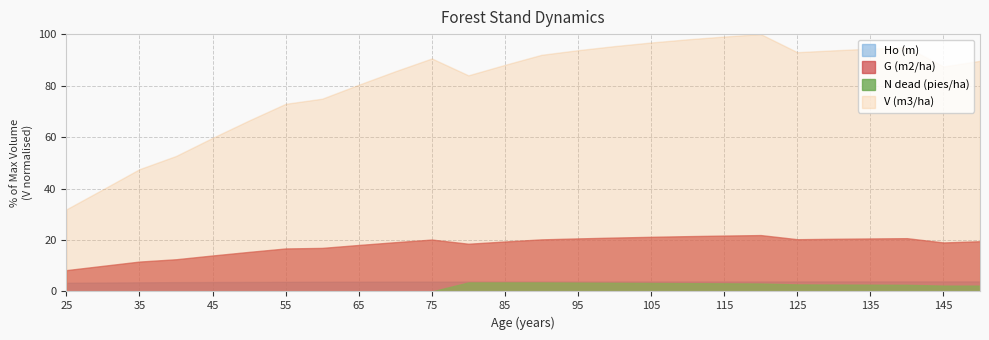

Which series has the largest total across all categories?

V (m3/ha)